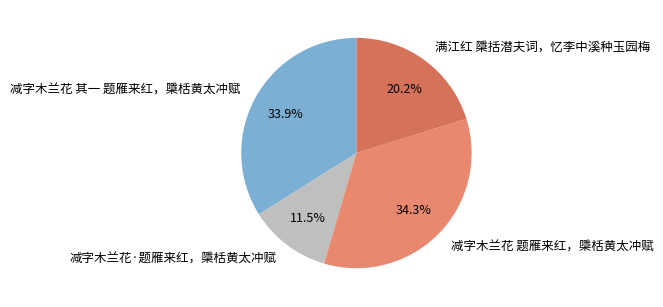

Is it true that 减字木兰花 其一 题雁来红，檃栝黄太冲赋 is 34% of the pie?

True